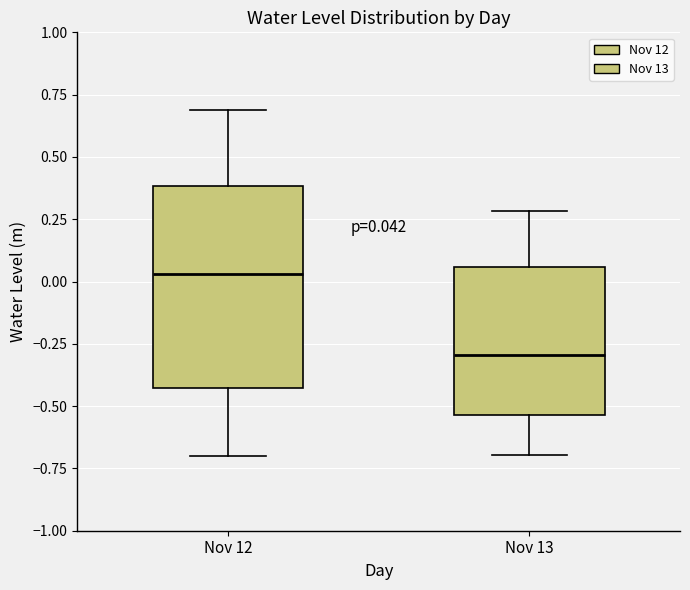

Which box is the tallest, from its lower edge to its upper edge?

Nov 12